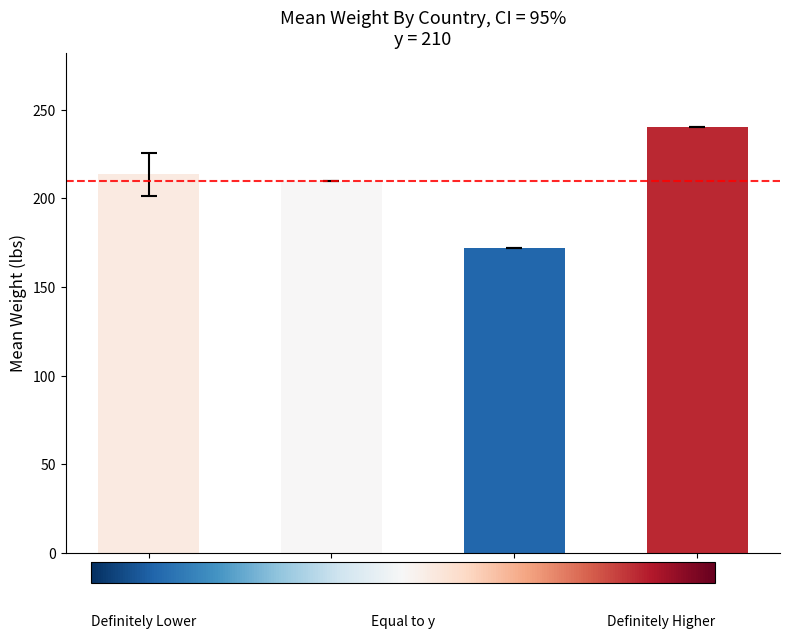

What is the difference between the second highest and second lowest values?

3.5